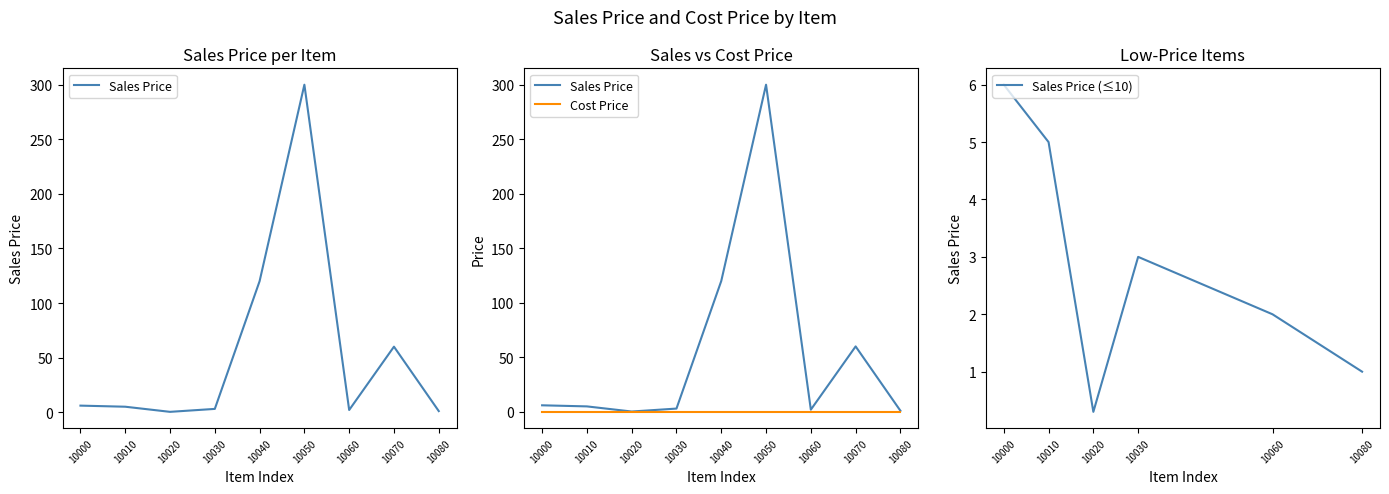

What is the value of the 8th point from the left?

60.0